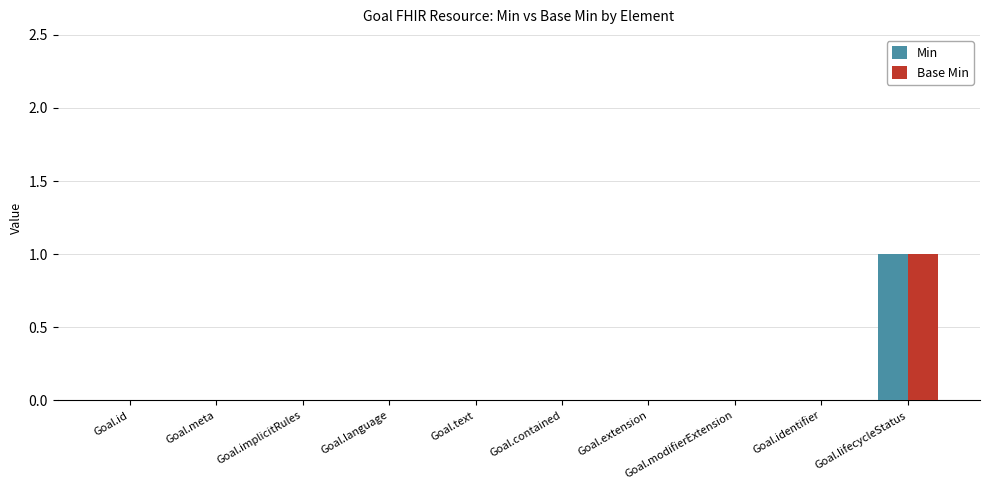

True or false: Base Min has a value of 0 at Goal.id.

True